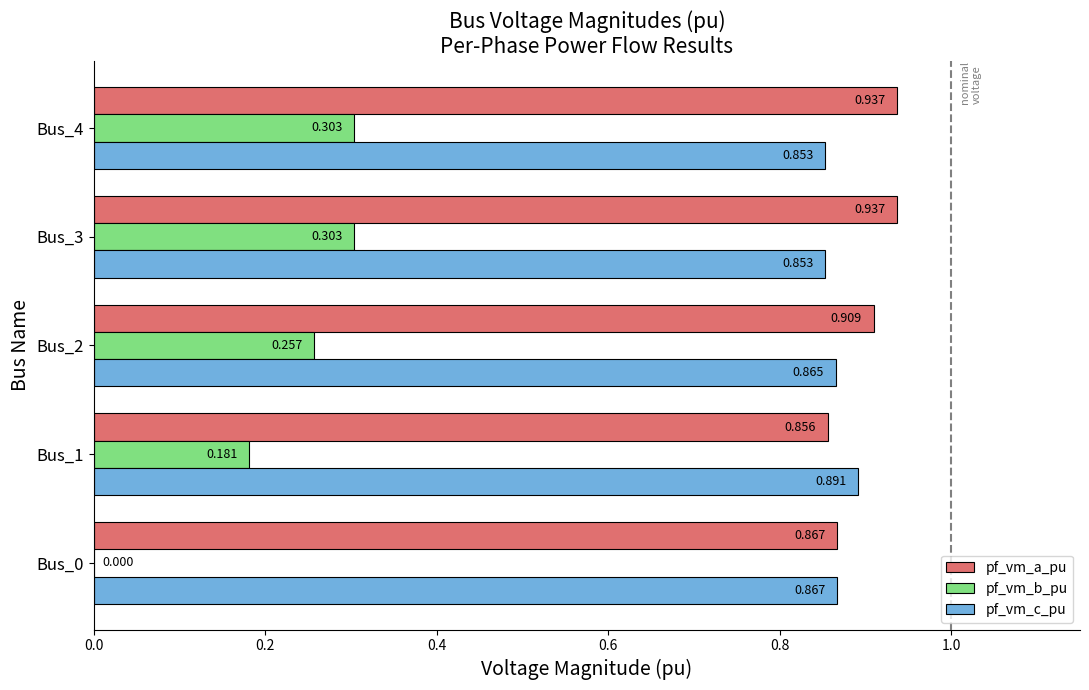

Which series has the largest total across all categories?

pf_vm_a_pu